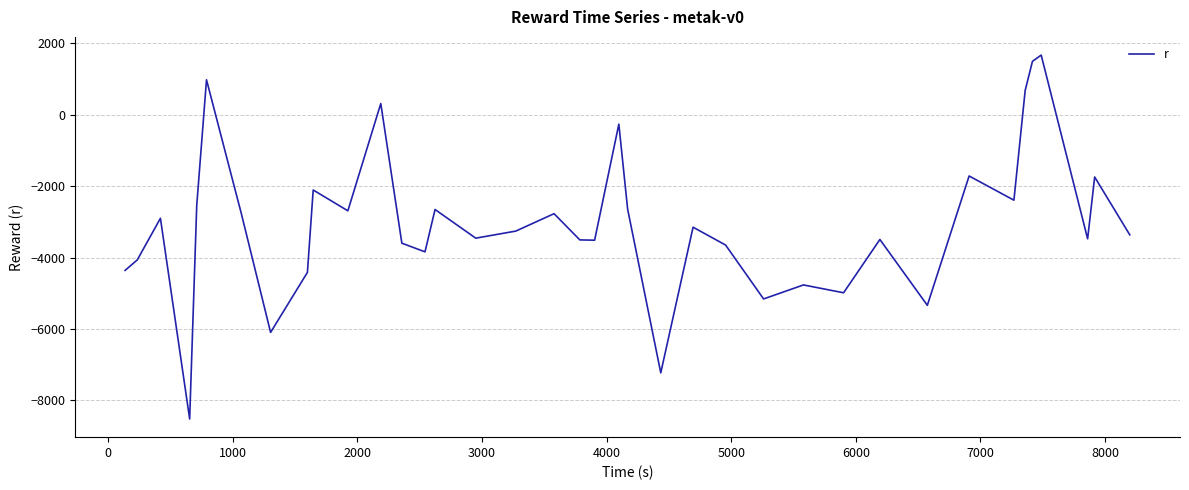

What is the difference between the maximum and minimum values?

10187.9